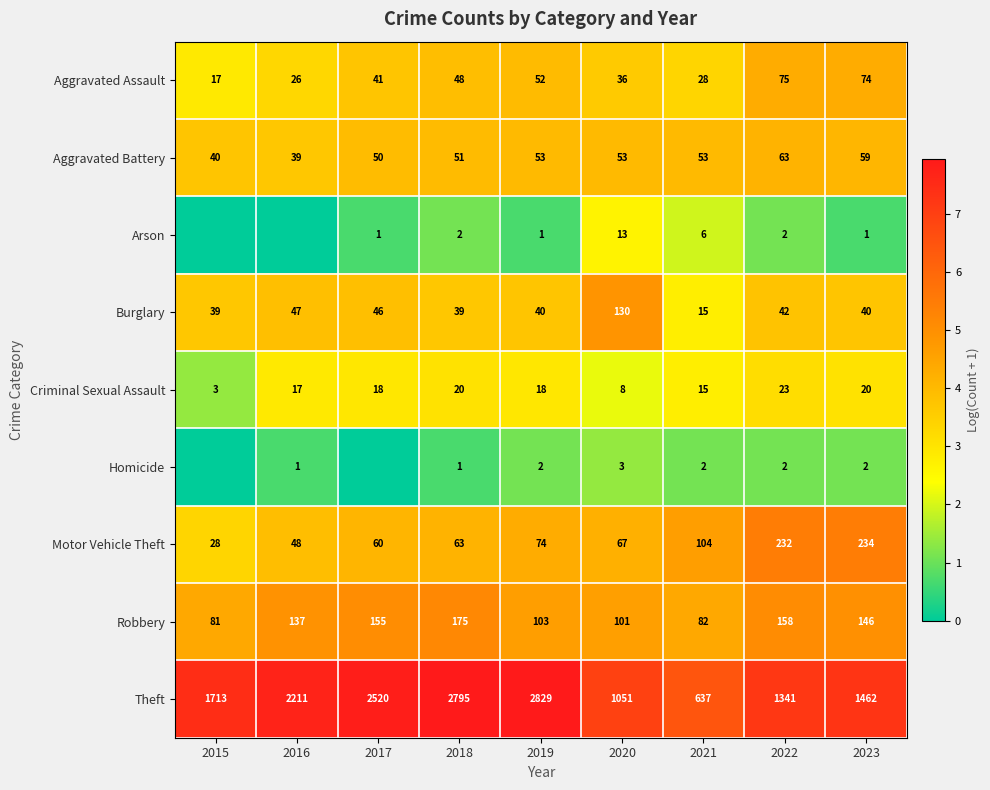

What is the total value across all series at 2018?

3194